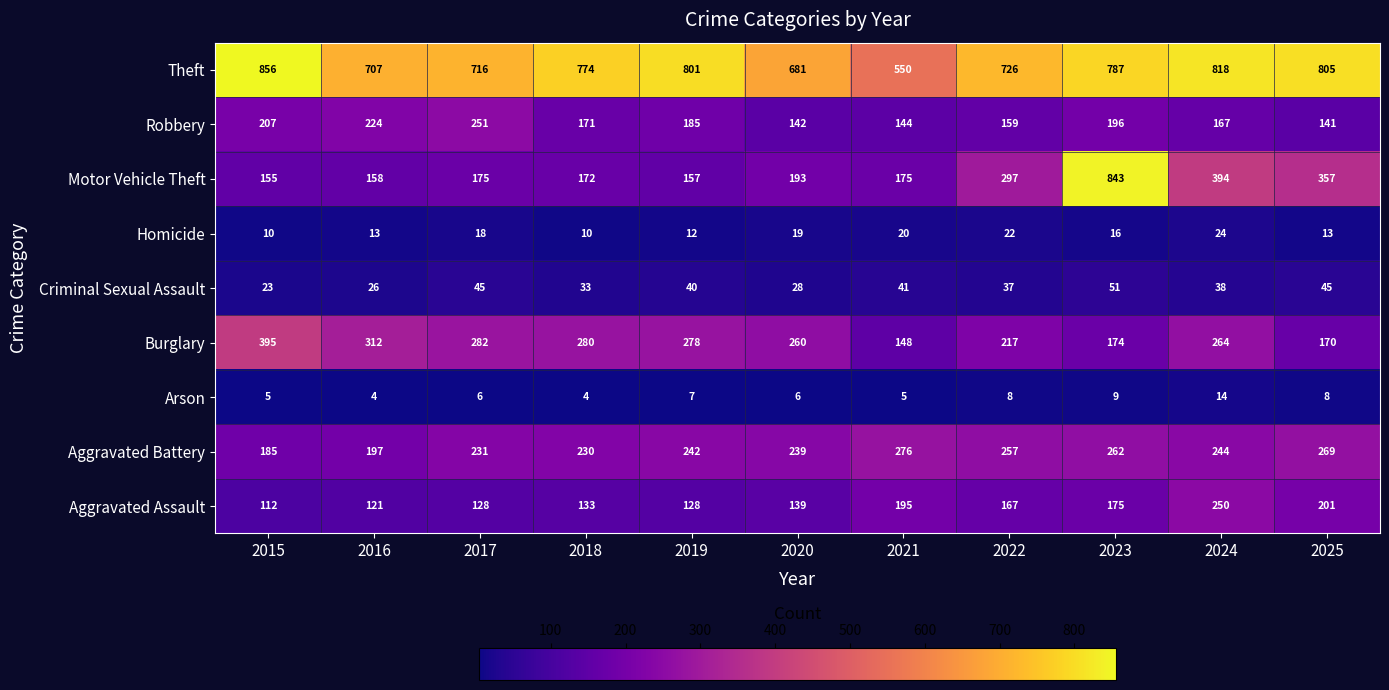

Where is Motor Vehicle Theft nearest to the value 499?

2024